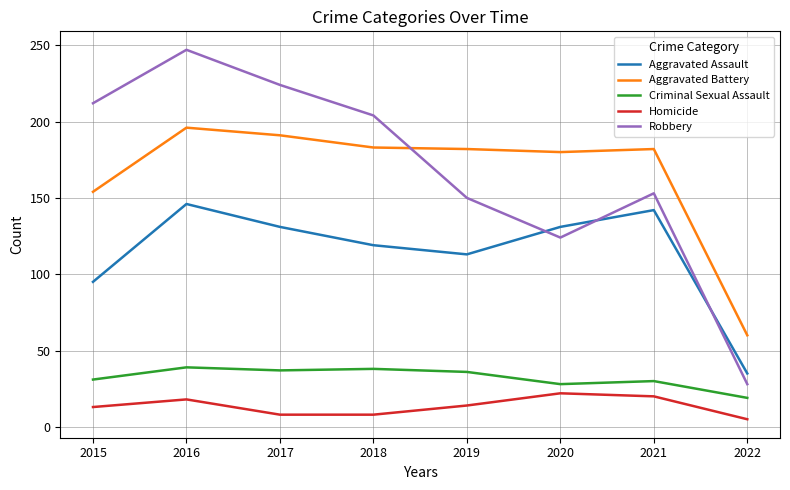

What is the average value of the Aggravated Assault series?

114